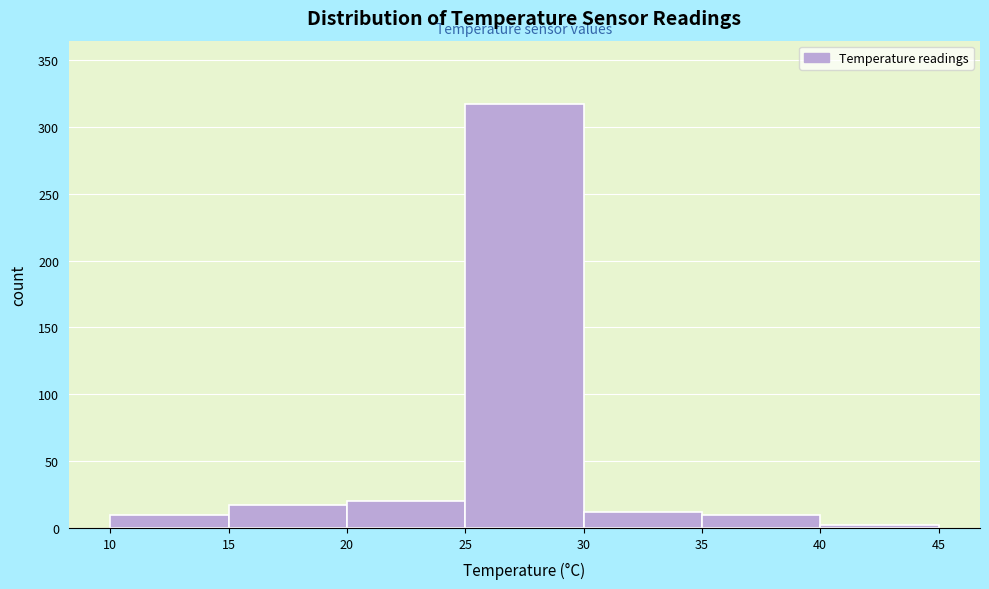

Reading left to right, list every bar in this chart as the range it spans on the x-axis followed by its height. The values are not printed on the chart, so give them approximately, as read against the axis.

10 to 15: 10
15 to 20: 15
20 to 25: 20
25 to 30: 315
30 to 35: 10
35 to 40: 10
40 to 45: under 5